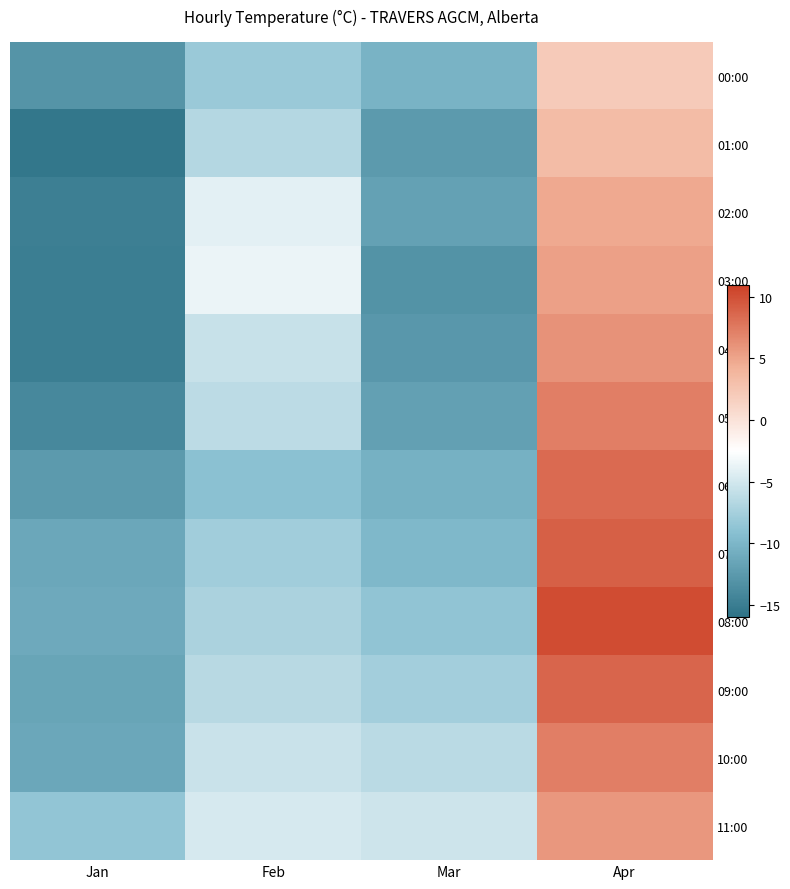

List the series in order of their peak value, lowest first.

00:00, 01:00, 02:00, 03:00, 11:00, 04:00, 05:00, 10:00, 06:00, 09:00, 07:00, 08:00